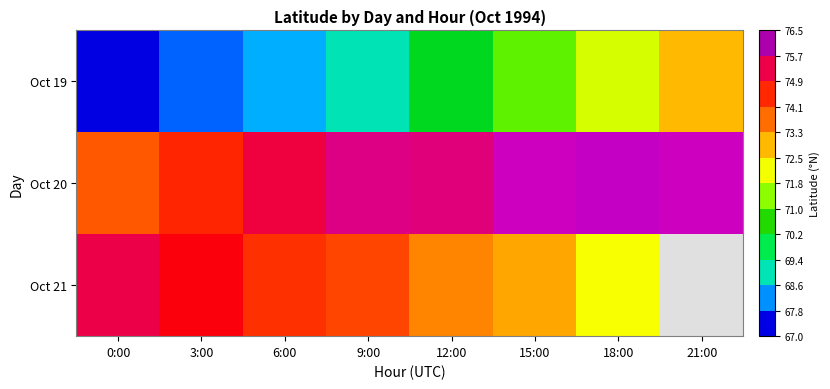

Rank the categories by Oct 19 value from highest to lowest.

21:00, 18:00, 15:00, 12:00, 9:00, 6:00, 3:00, 0:00